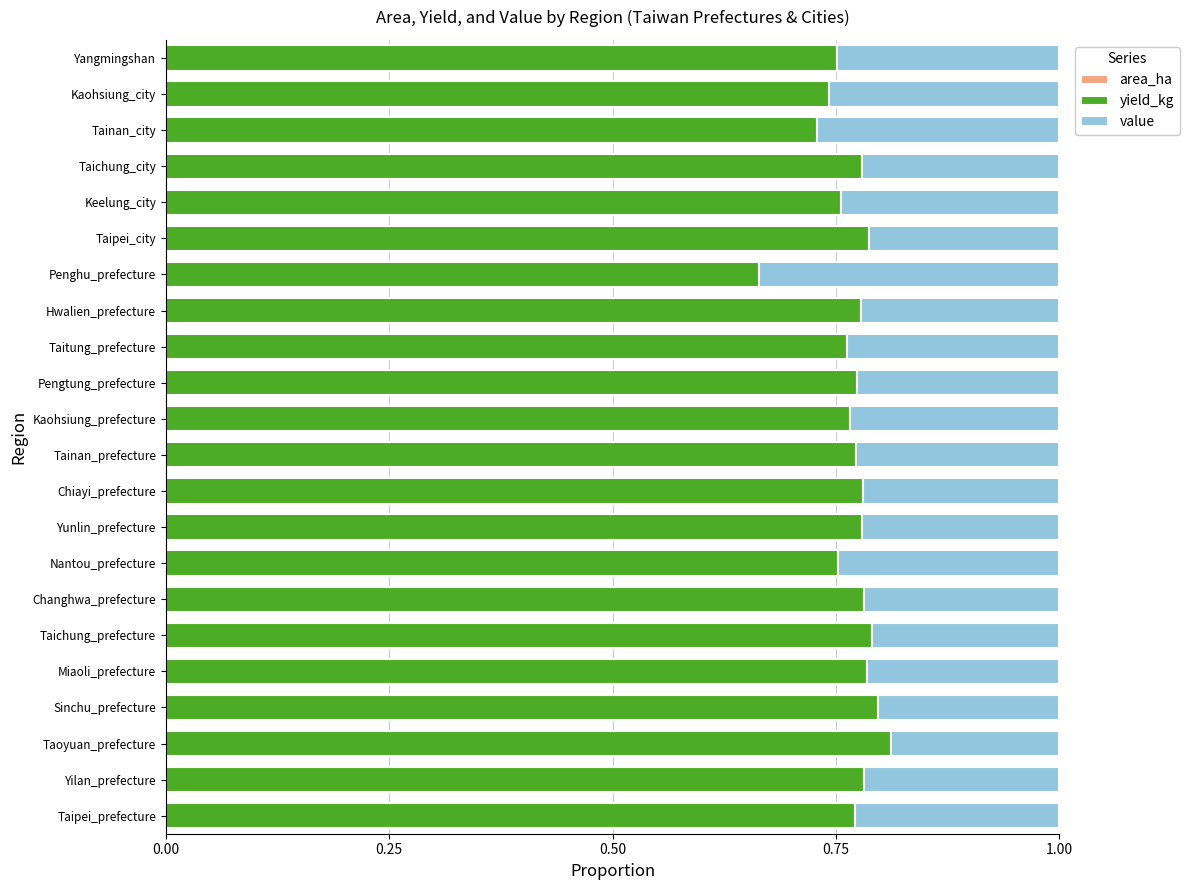

Count the number of categories in the chart.

22